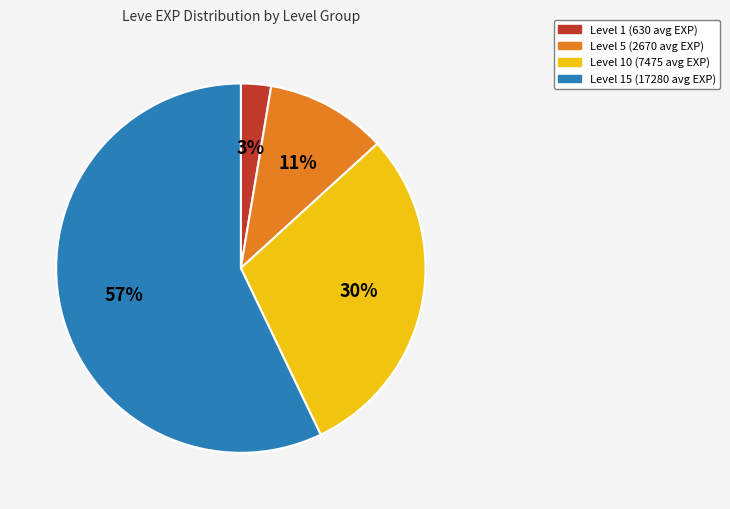

To the nearest percent, what is the average slice percentage?

25%